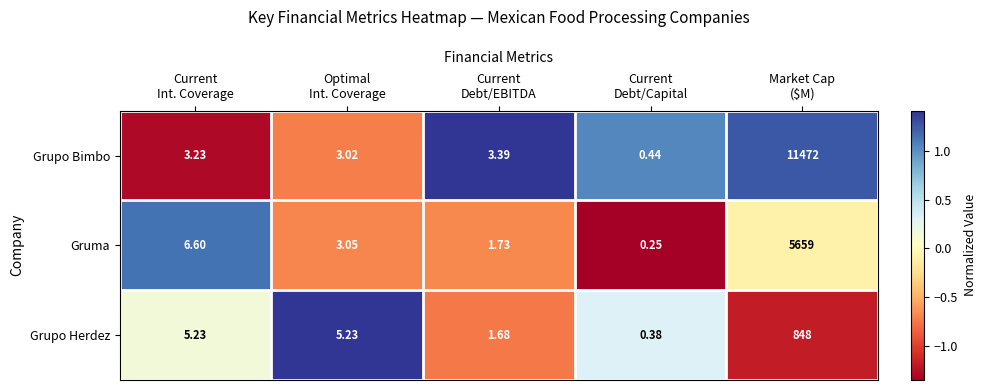

Which series has the largest total across all categories?

Grupo Bimbo